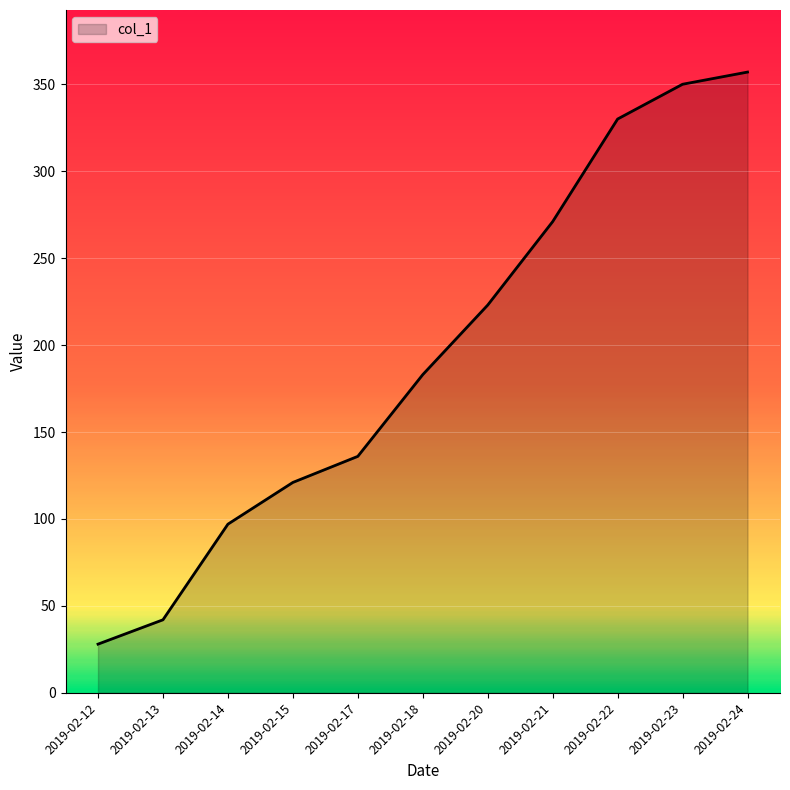

Which label corresponds to the smallest value in the chart?

2019-02-12